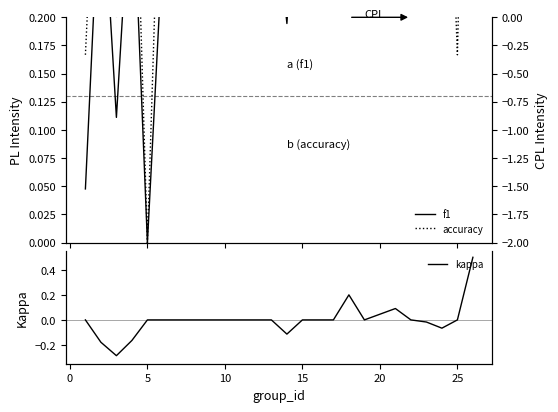

What is the spread (max minus min) of values at 5?

0.5